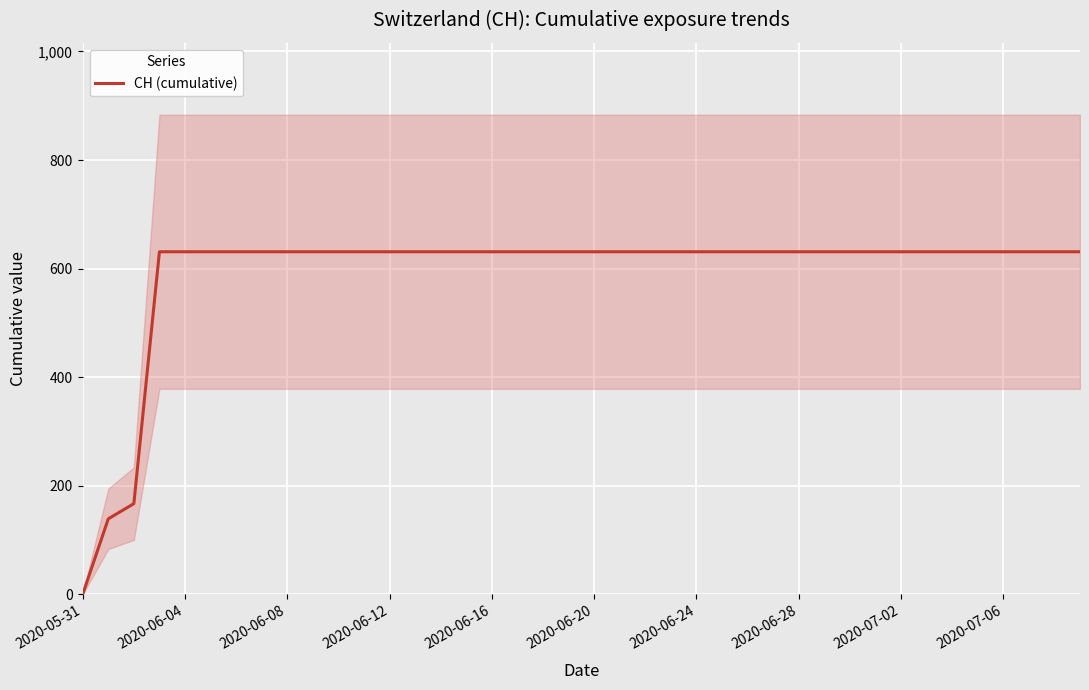

How many lines are shown in the chart?

1